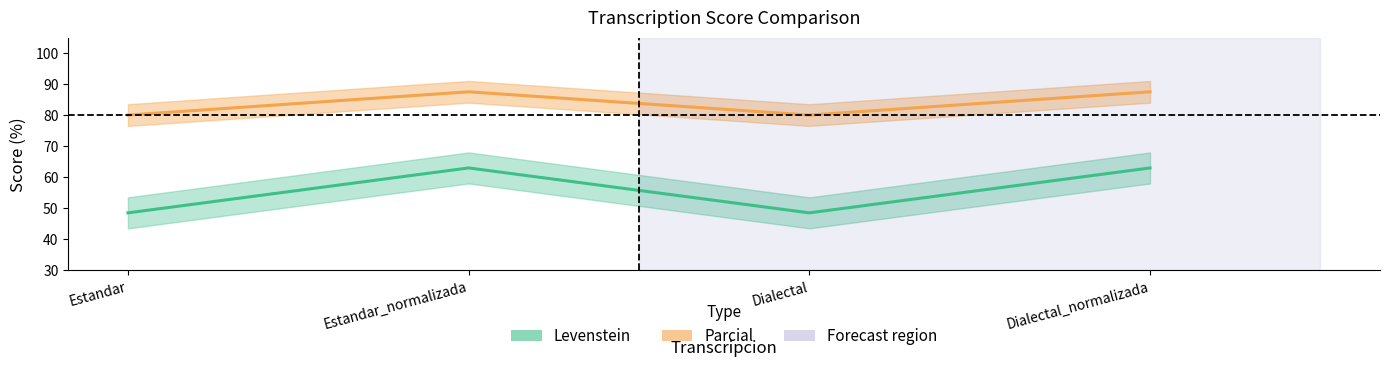

What is the label of the 2nd point from the left?

Estandar_normalizada